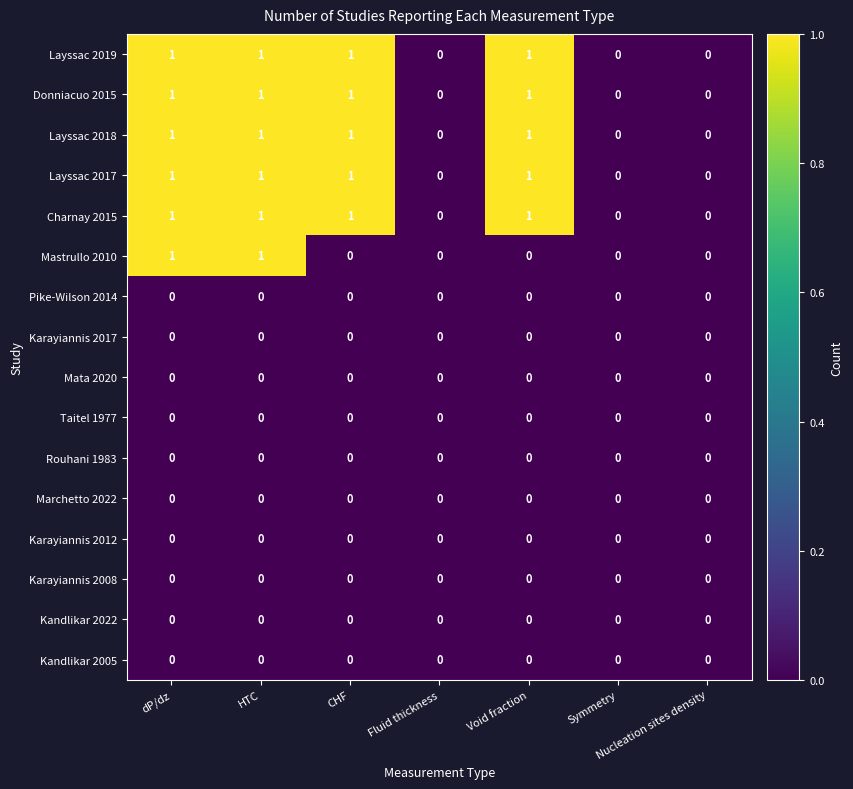

The Donniacuo 2015 series shows 0 at Symmetry. True or false?

True